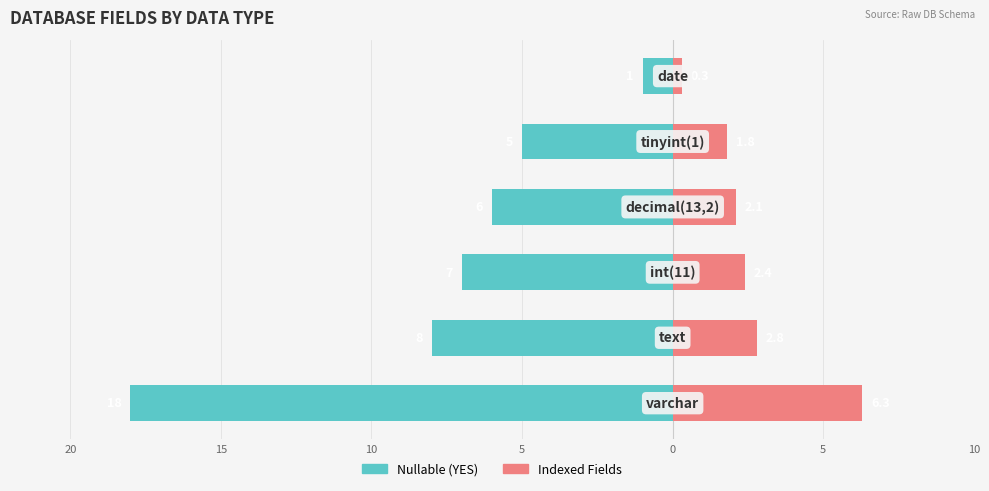

Reading left to right, extract all data points from this chart.

Nullable (YES): 20=-18.0	15=-8.0	10=-7.0	5=-6.0	0=-5.0	5=-1.0
Indexed Fields: 20=6.3	15=2.8	10=2.4	5=2.1	0=1.8	5=0.3